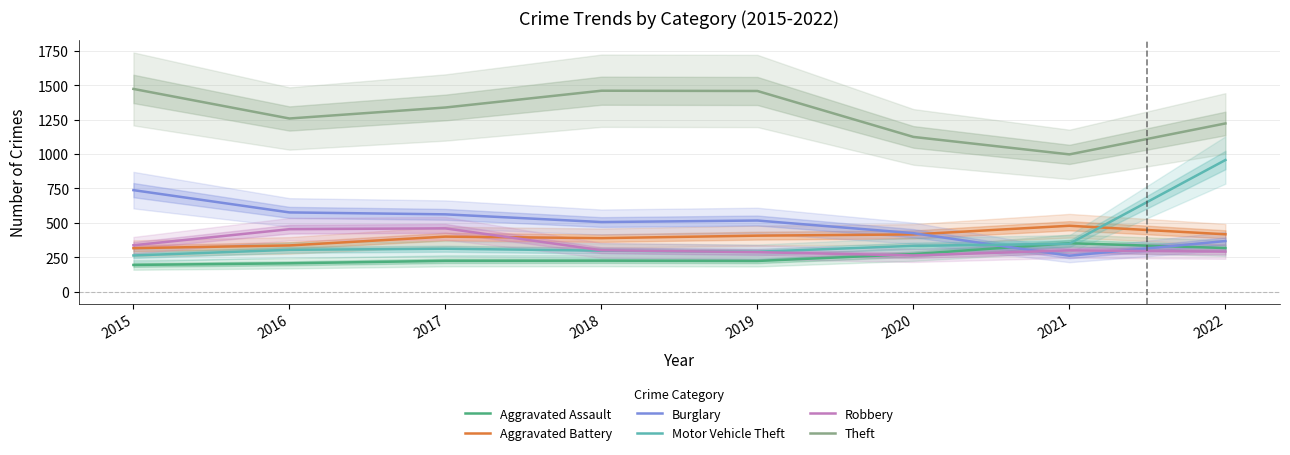

True or false: Aggravated Assault and Aggravated Battery cross at least once.

False